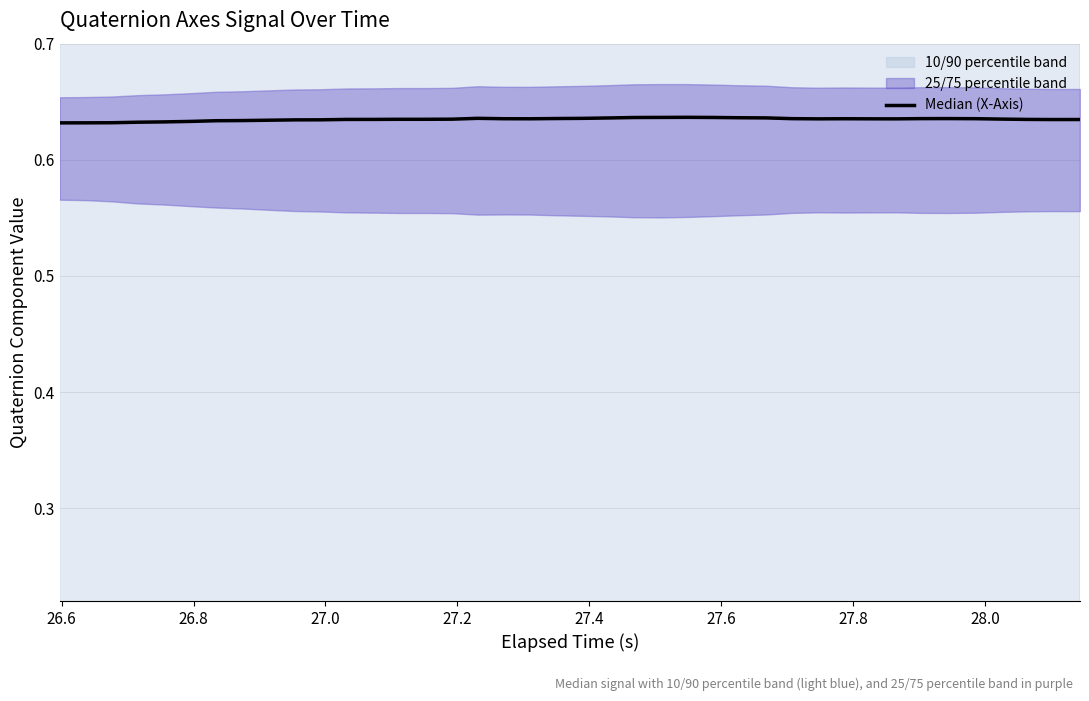

The value at 27.0 is 0.8. True or false?

False